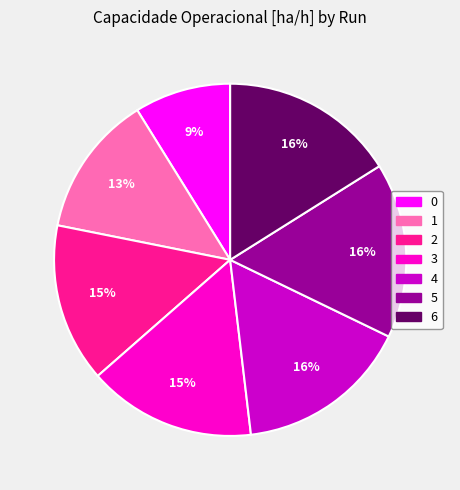

Which has a higher value, 3 or 6?

6